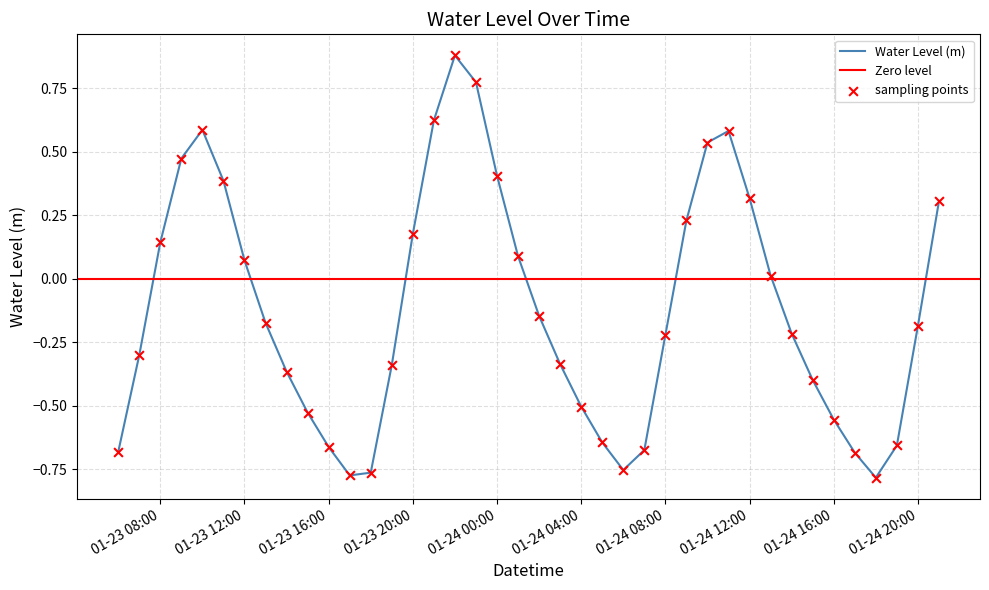

Between 2023-01-23 23:00:00 and 2023-01-24 11:00:00, which is larger?

2023-01-23 23:00:00